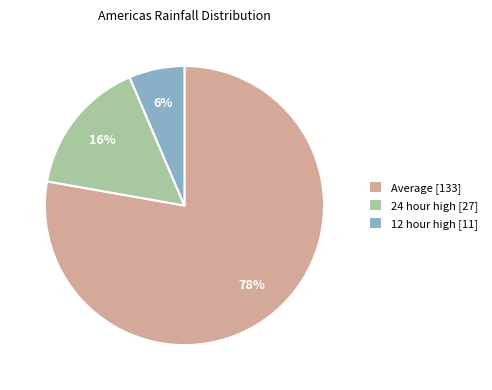

What is the smallest slice in the pie chart?

12 hour high